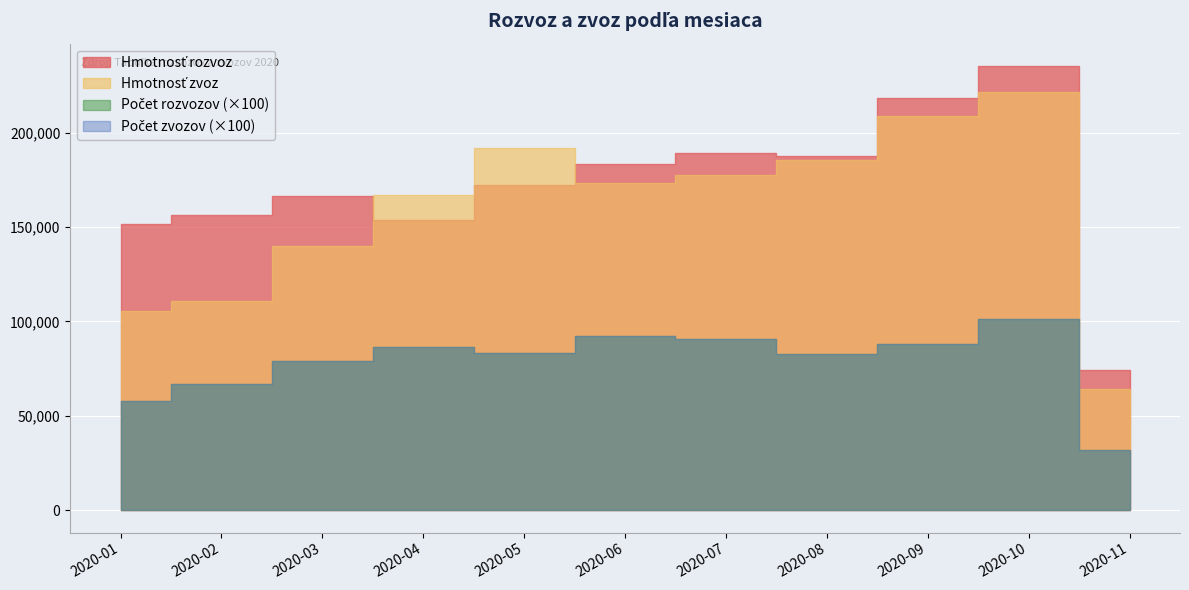

True or false: Počet rozvozov and Počet zvozov cross at least once.

False